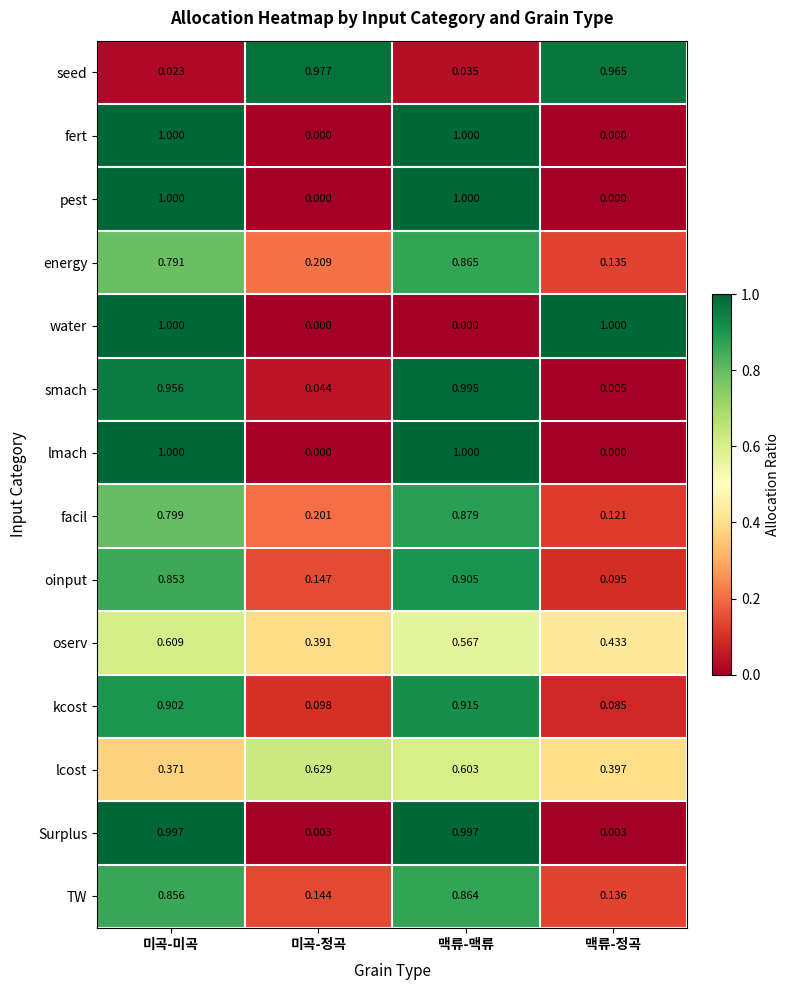

How many data points does each series have?

4